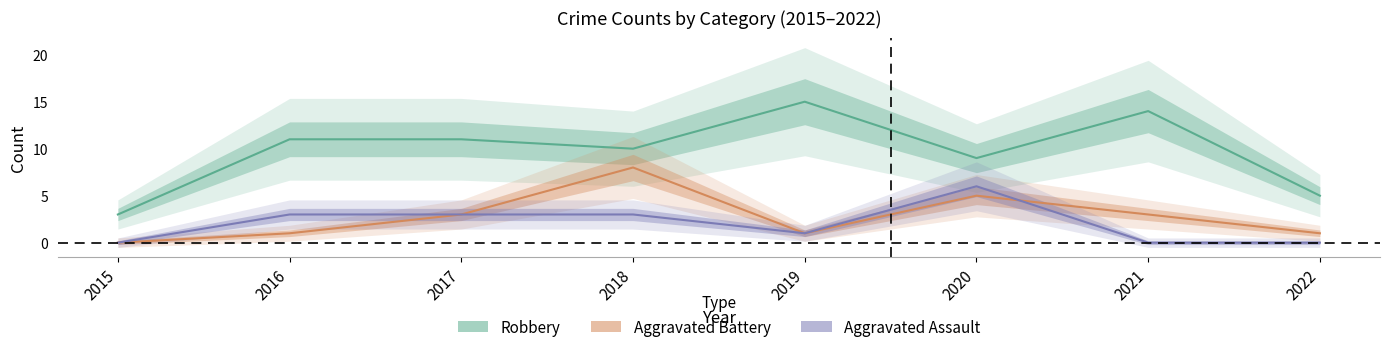

What is the highest value of the Robbery series?

15